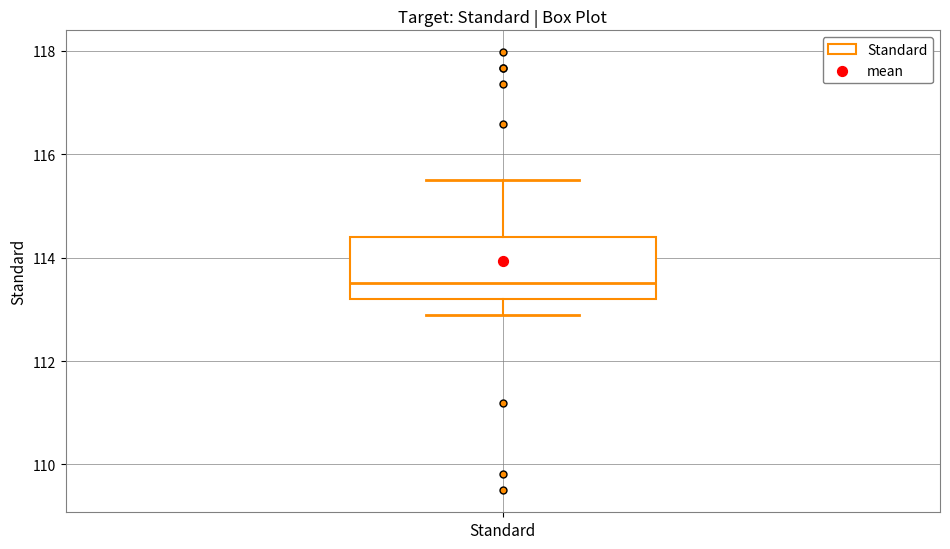

Read this box plot against the y-axis: the position of the median line, the range covered by the box, and the ends of both whiskers. The values are not printed on the chart, so give them approximately, as read against the axis.

median 113.6, box 113.2 to 114.4, whiskers 112.8 to 115.6